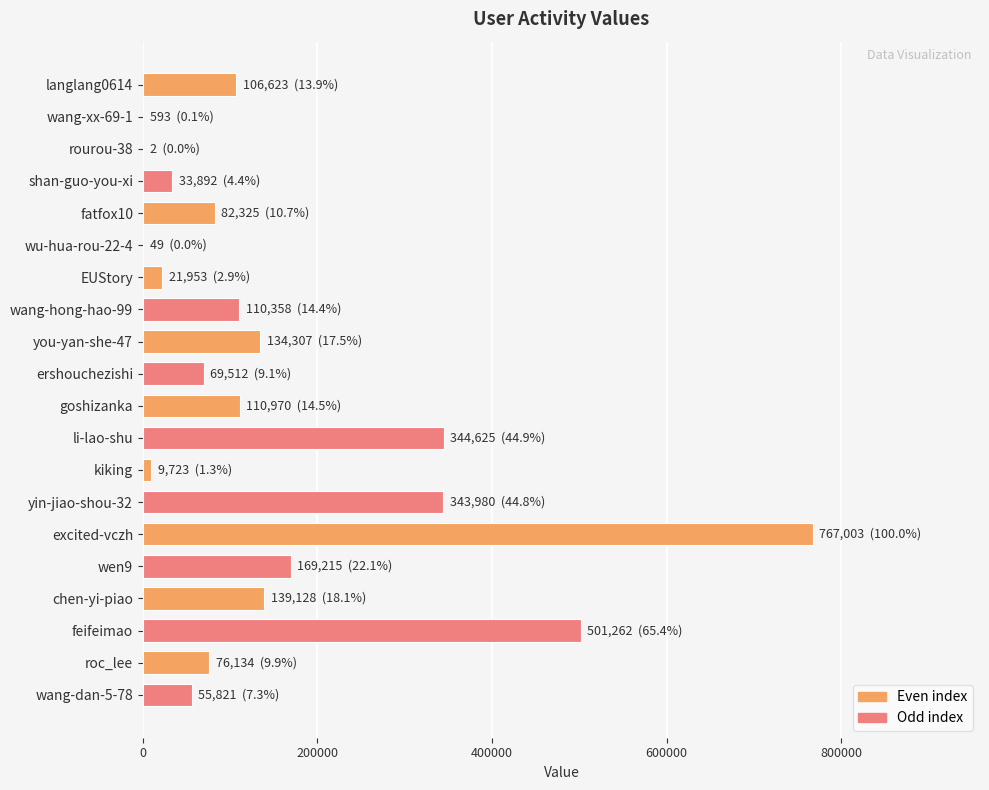

What is the sum of all values?

3077475